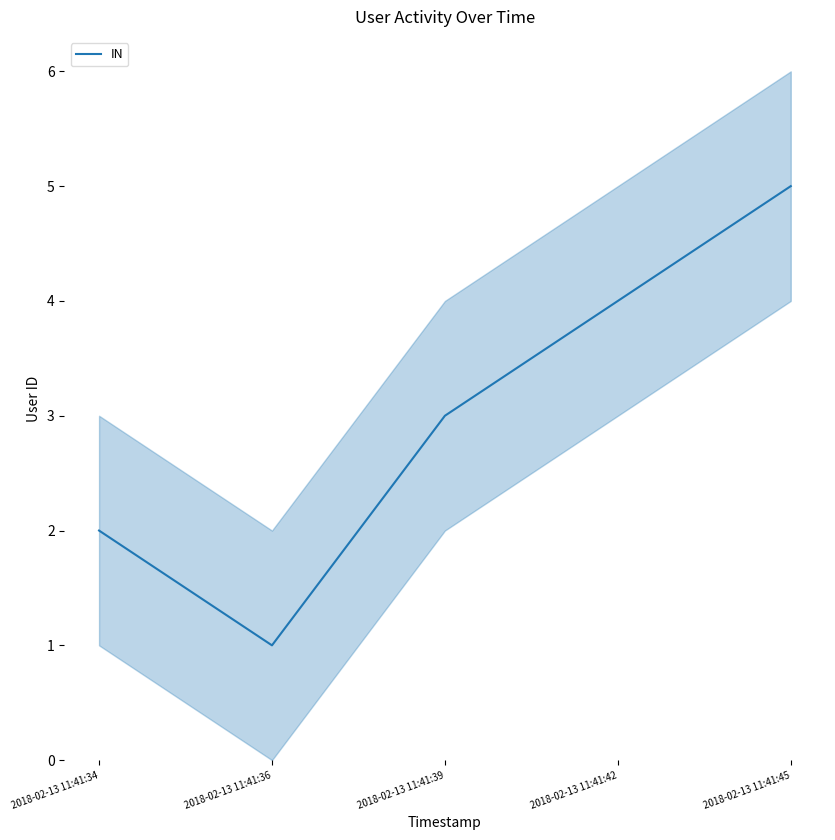

How many points are lower than both their immediate neighbors (excluding endpoints)?

1